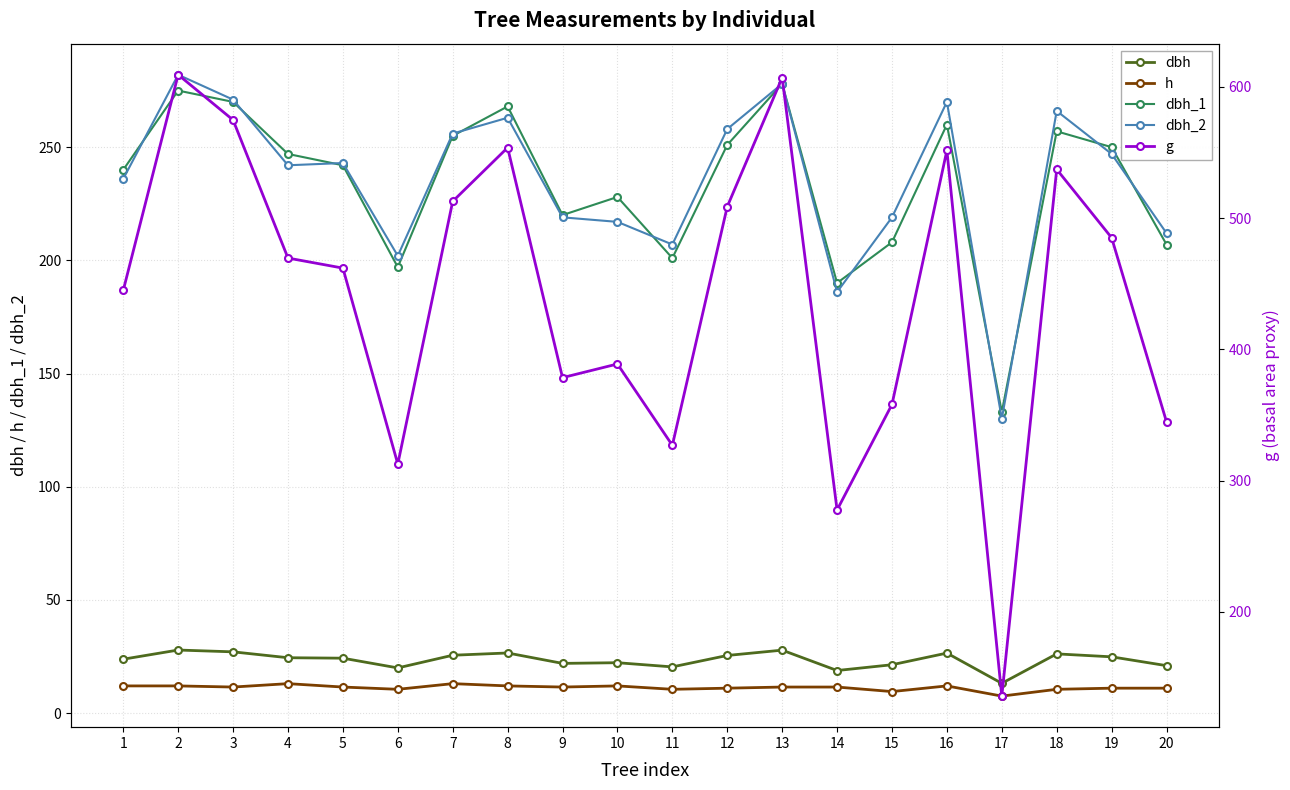

How many lines are shown in the chart?

5